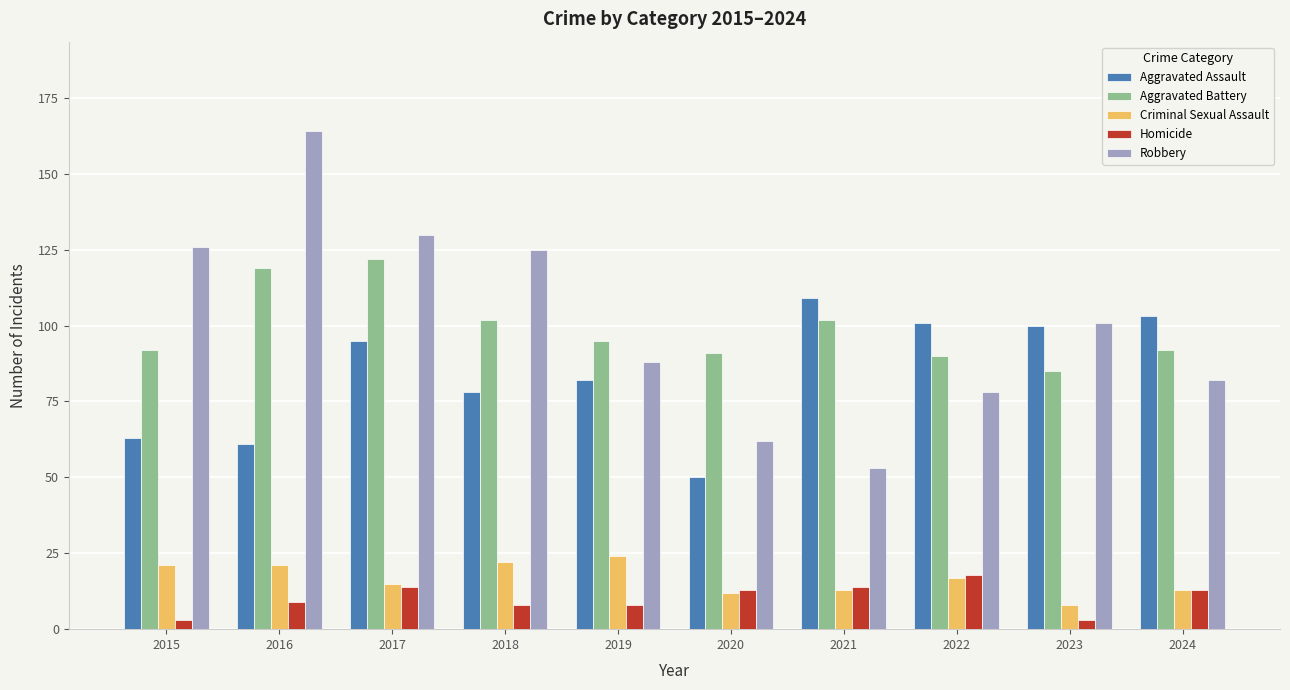

True or false: Criminal Sexual Assault has a value of 21 at 2016.

True